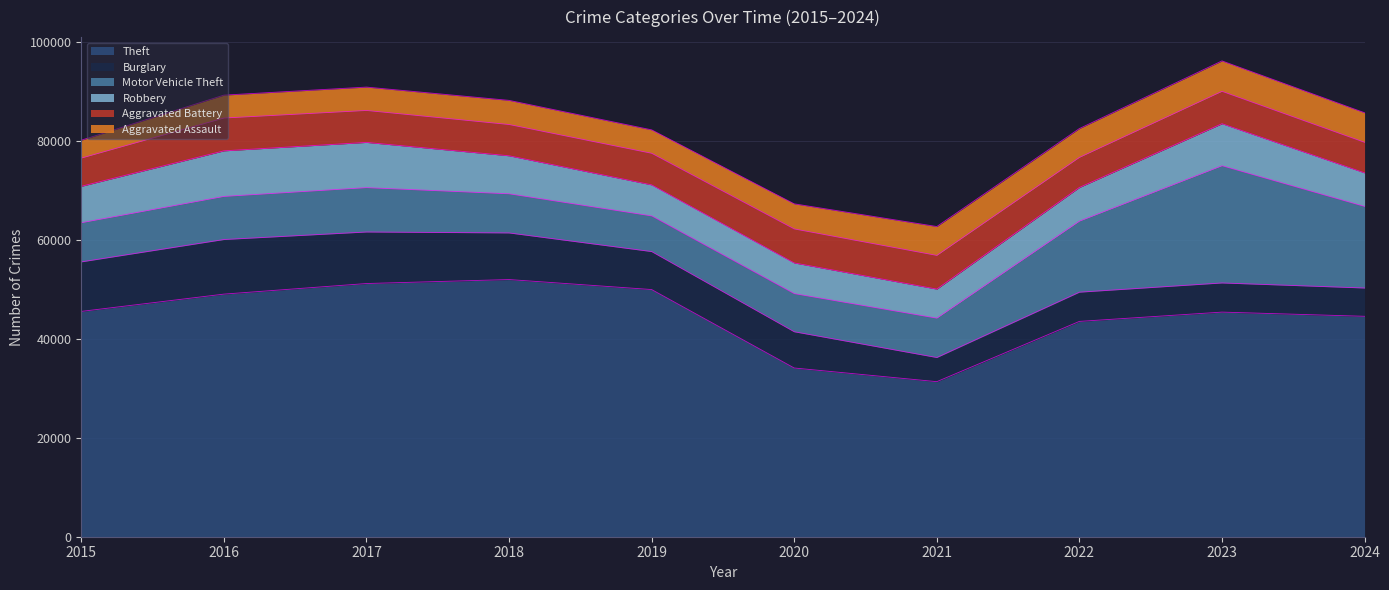

The value of Burglary at 2015 is 4933. True or false?

False